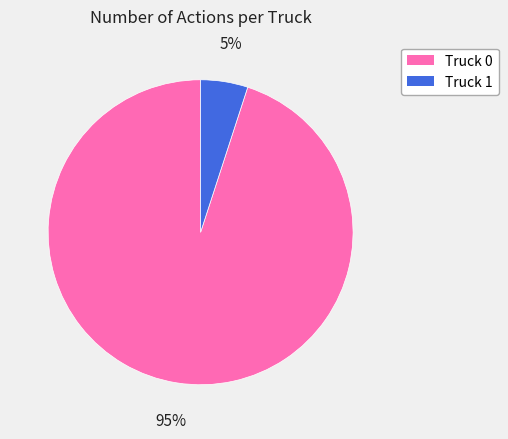

Is there any slice that represents more than half of the pie?

Yes